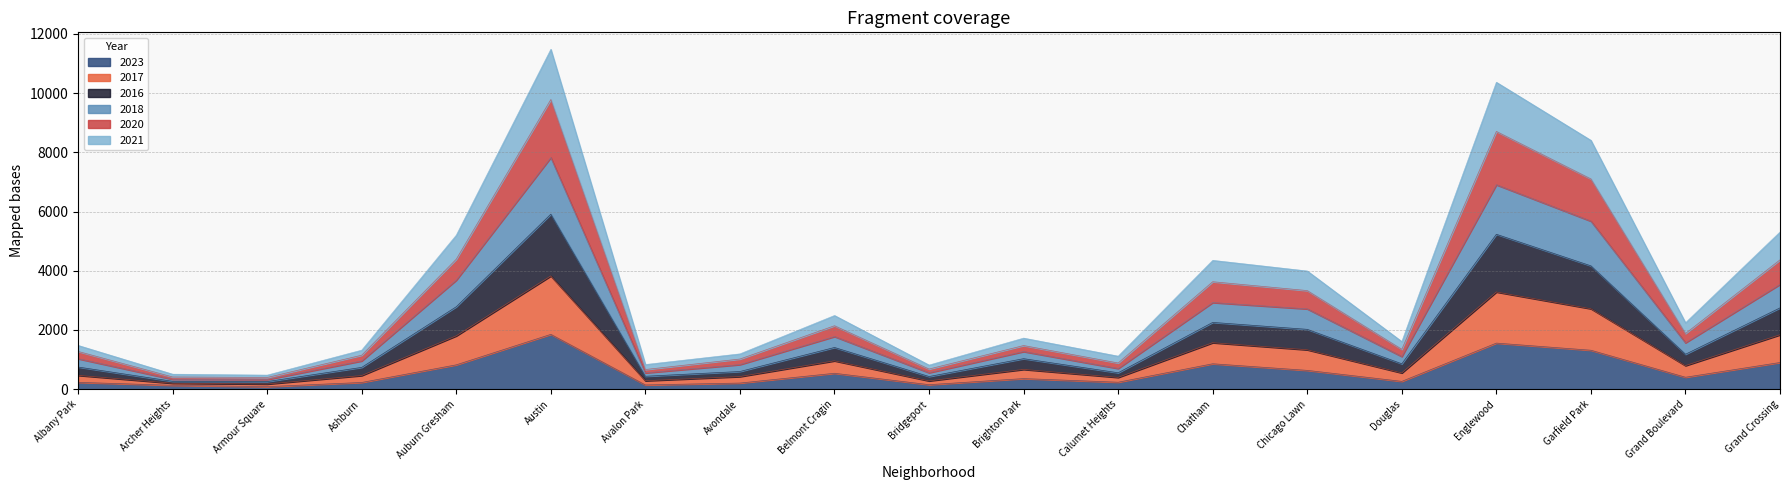

Which category has the highest value in the 2023 series?

Austin